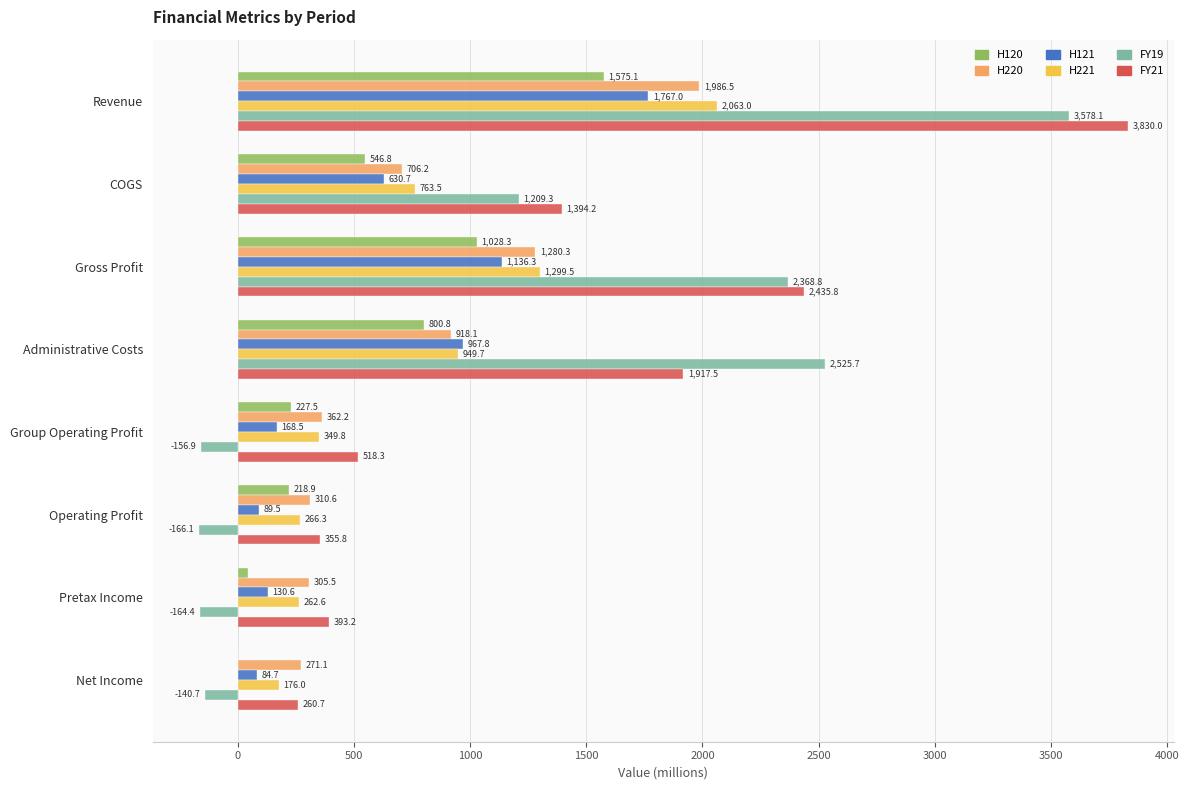

What is the sum of all FY19 values?

9053.8